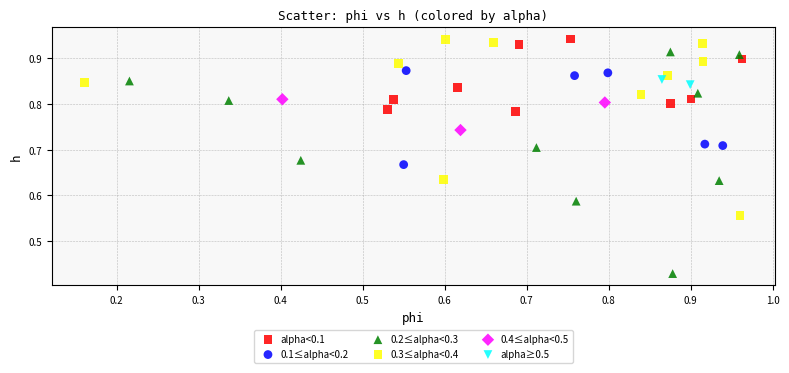

Which series contains the lowest Y value?

0.2≤alpha<0.3